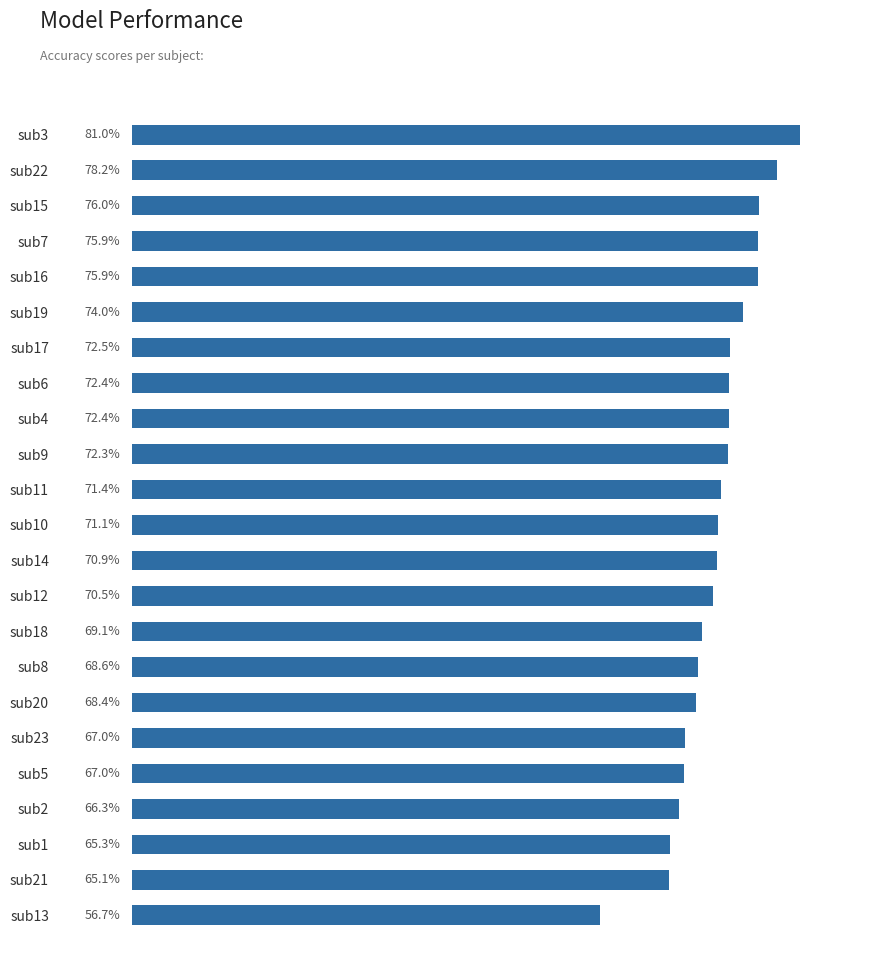

Which label corresponds to the largest value in the chart?

sub3